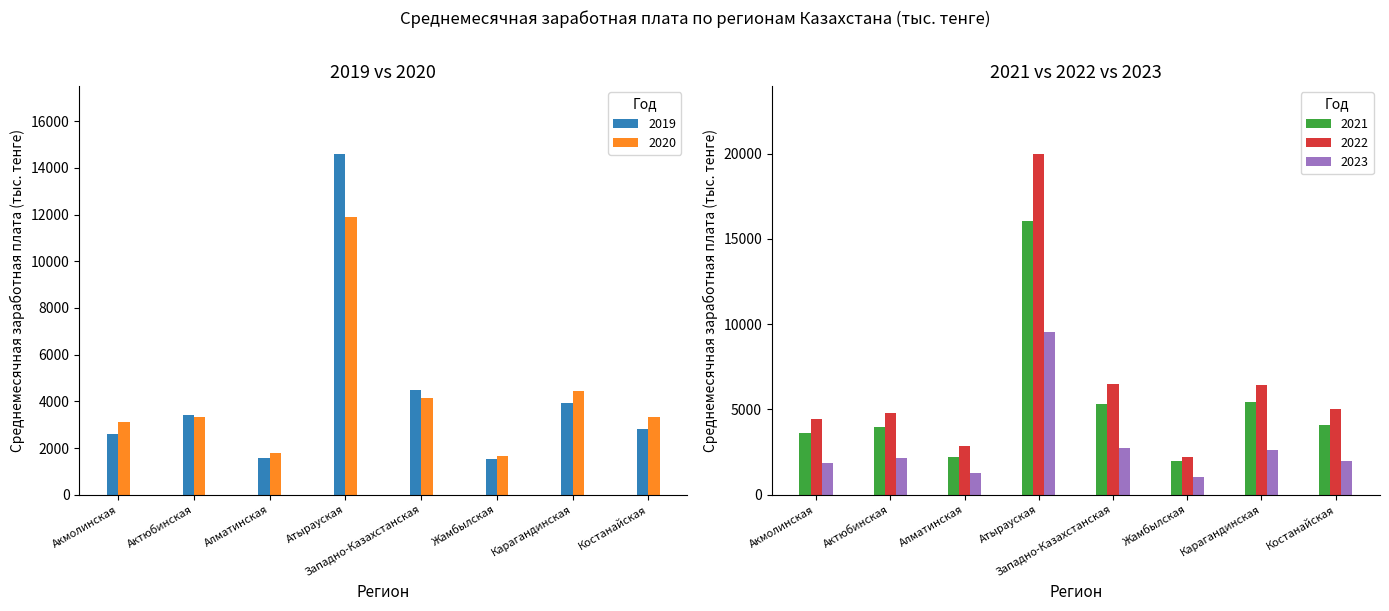

What is the lowest value of the 2023 series?

1057.8